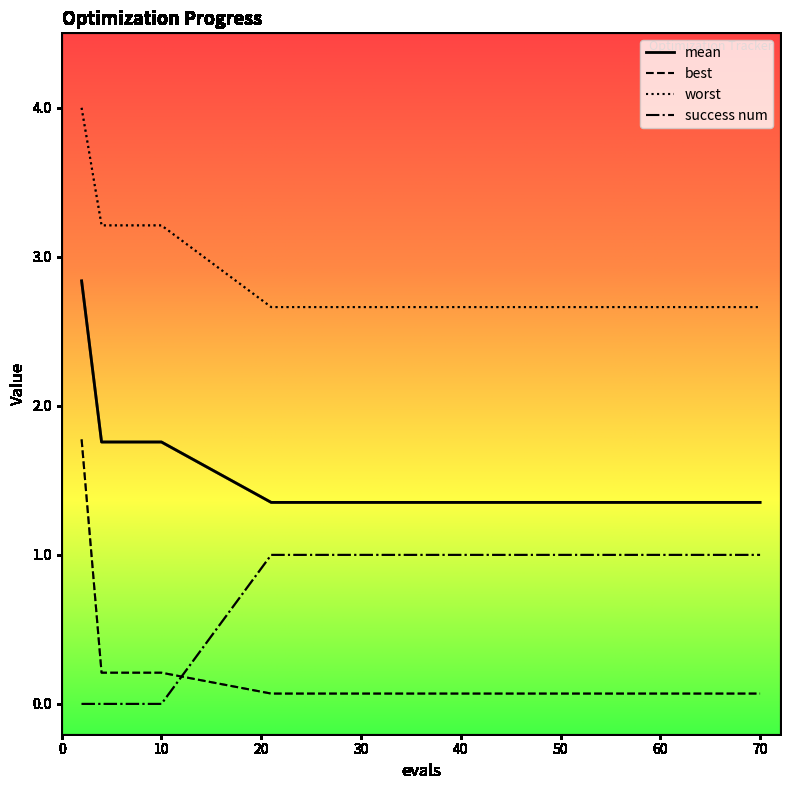

True or false: mean and success num intersect in this chart.

False